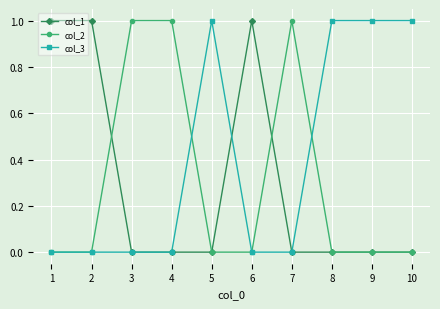

The col_2 series shows 0 at 8. True or false?

True